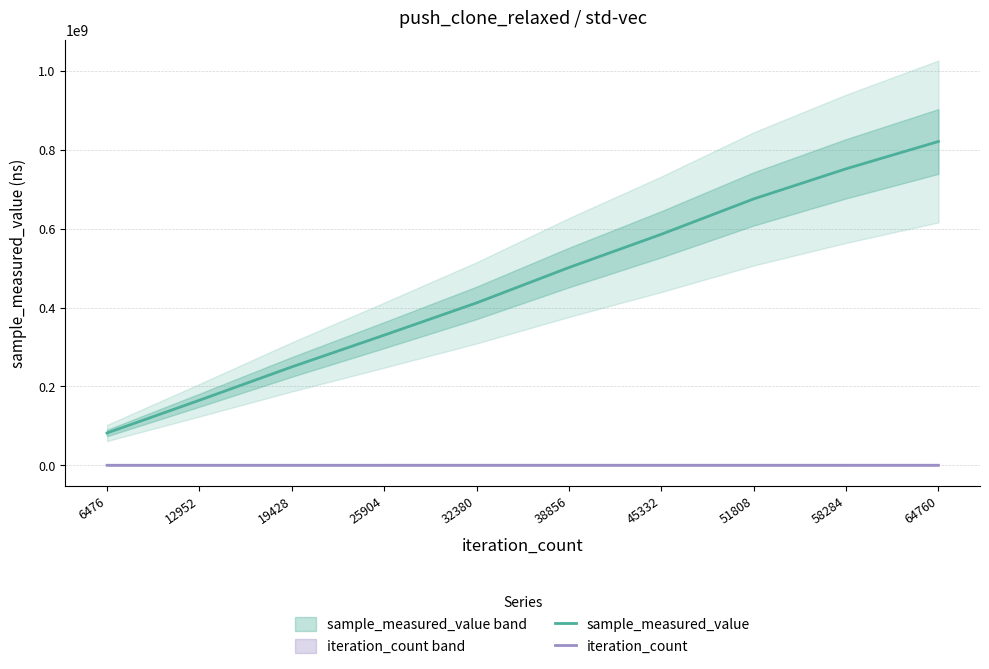

Rank the series by their average value, from lowest to highest.

iteration_count, sample_measured_value